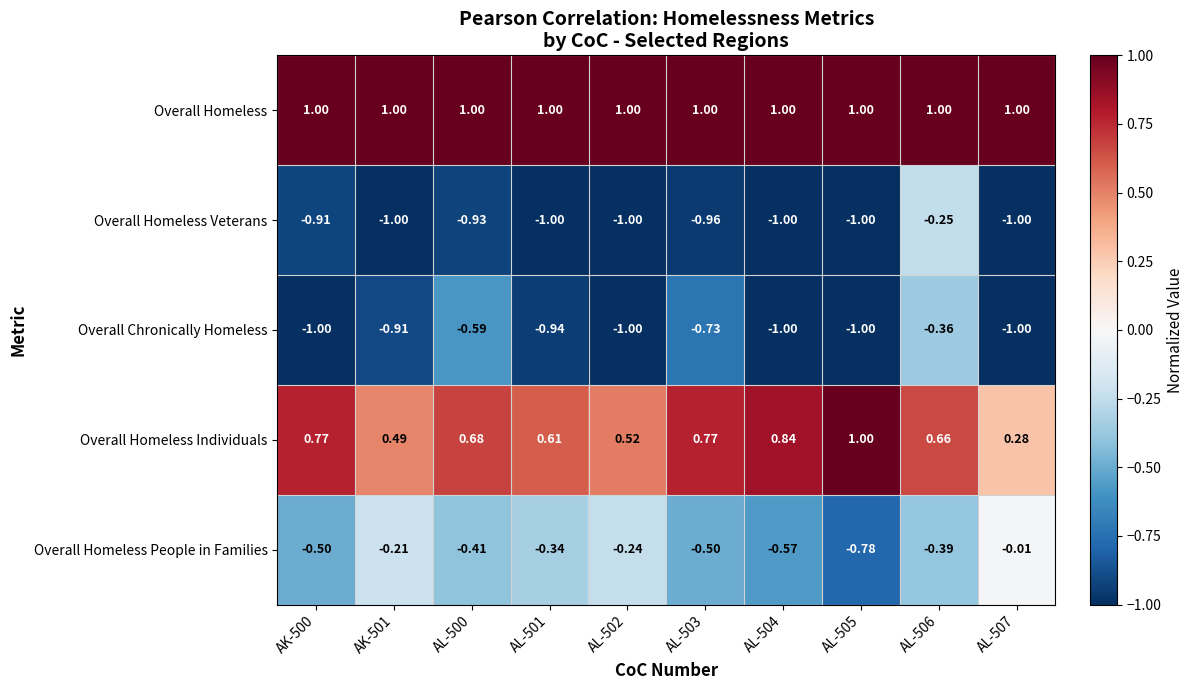

Which series has the widest spread of values?

Overall Homeless People in Families